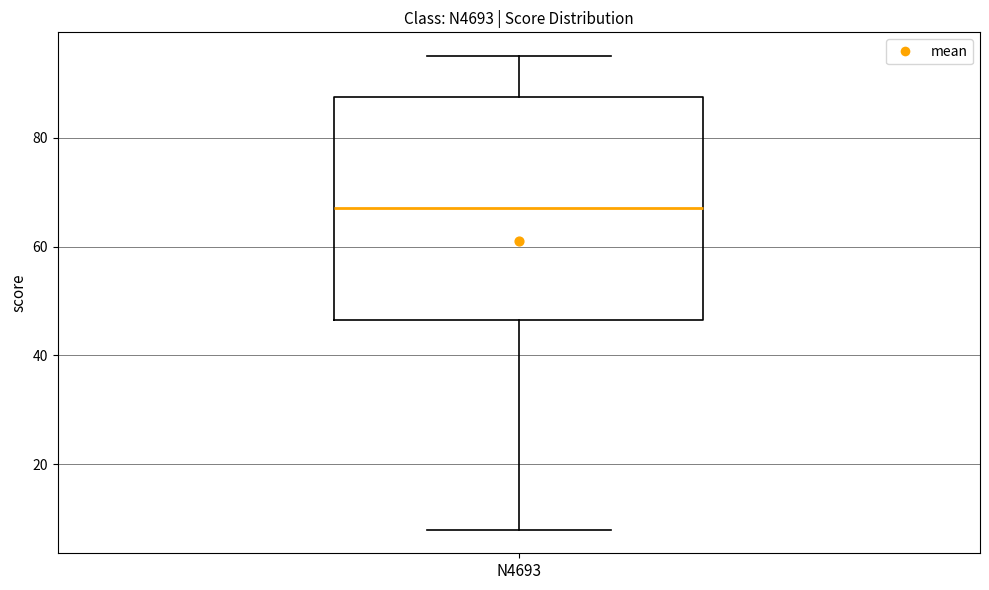

Transcribe this box plot: give where the median line is, the range the box spans, and where the two whiskers end, as read against the y-axis. The values are not printed on the chart, so give them approximately, as read against the axis.

median 68, box 46 to 88, whiskers 8 to 96